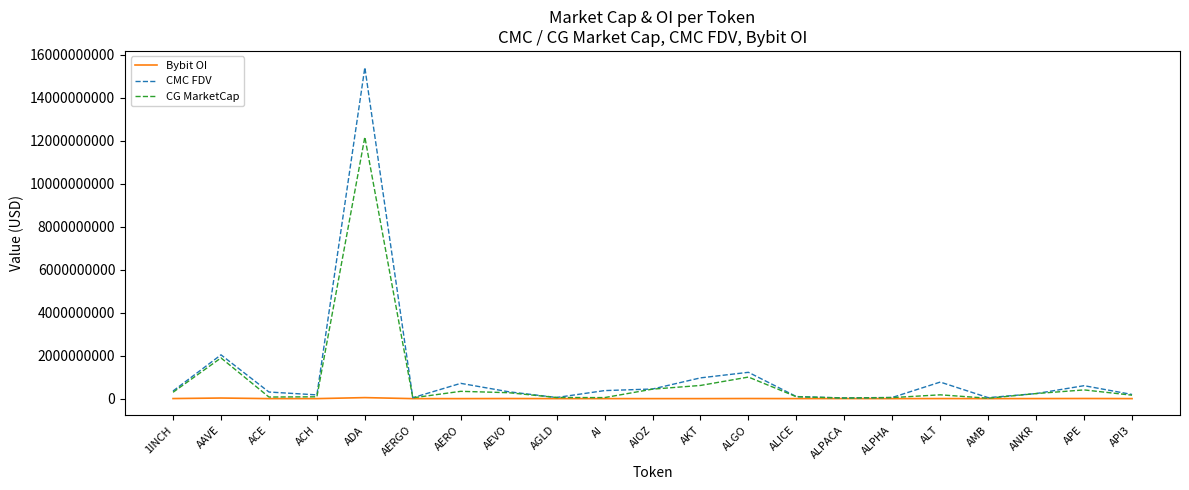

What are all the series names shown in the legend?

Bybit OI, CMC FDV, CG MarketCap